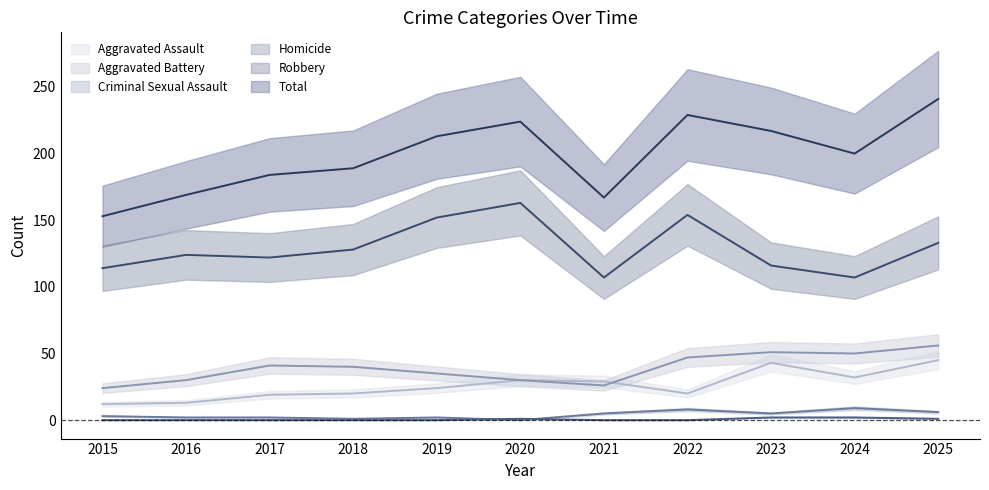

True or false: Homicide and Aggravated Assault cross at least once.

False